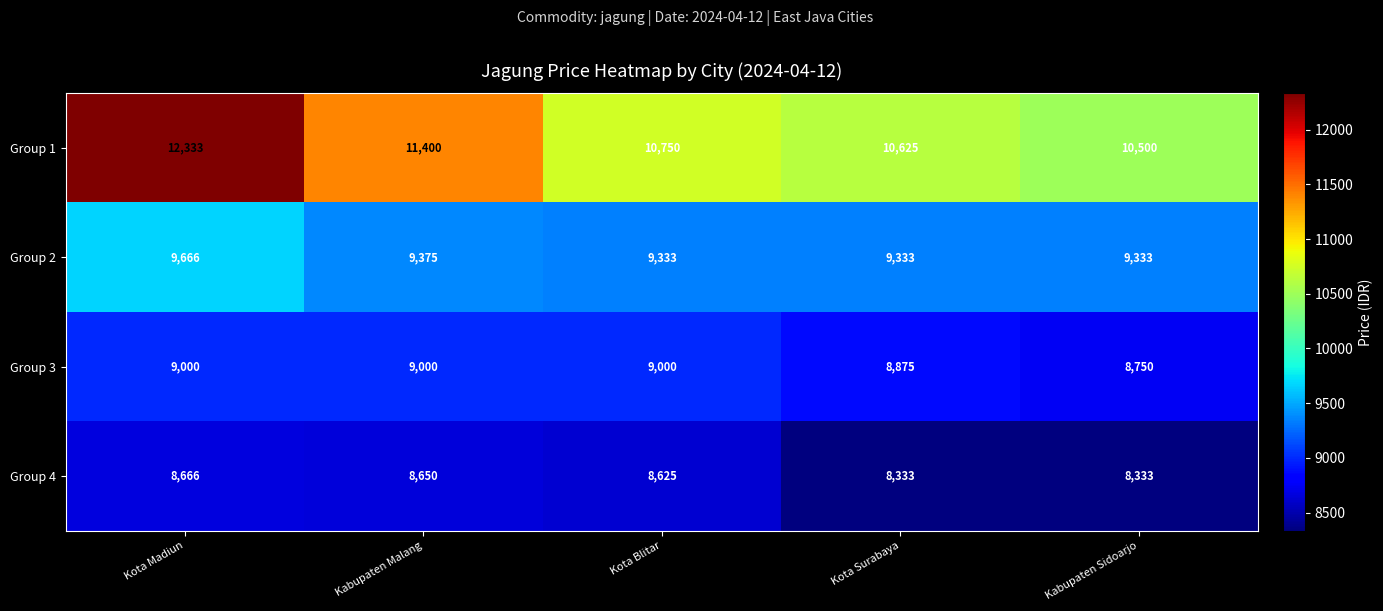

True or false: Group 2 has a value of 9375 at Kabupaten Malang.

True